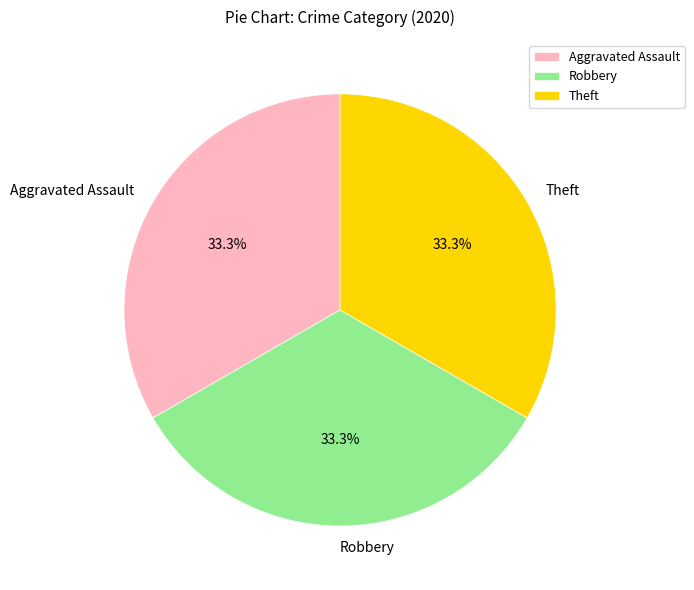

To the nearest percent, what portion does Robbery represent?

33%